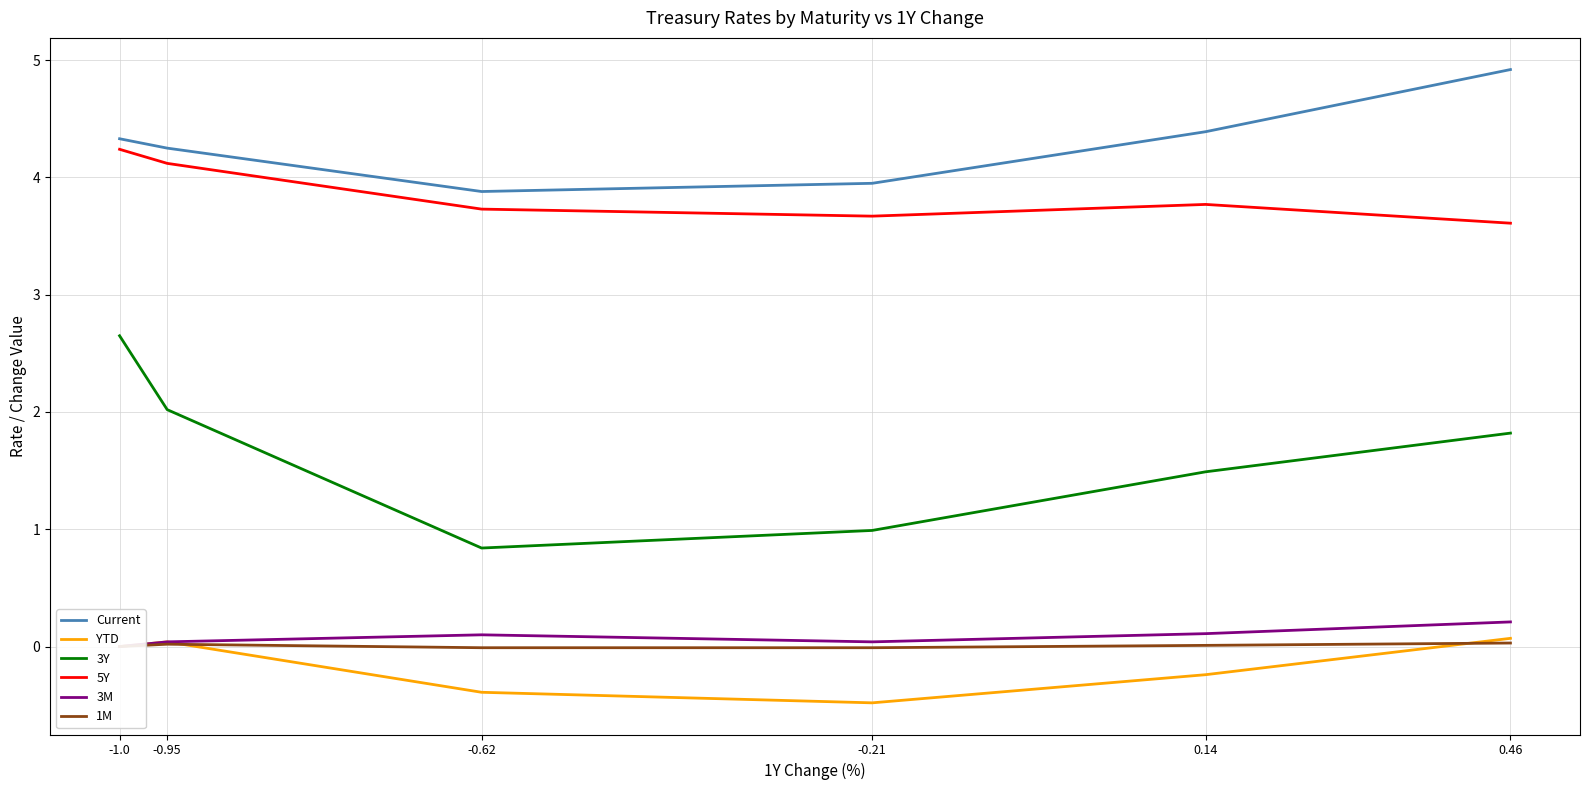

What is the value of the Current point at the 2nd from the left?

4.2